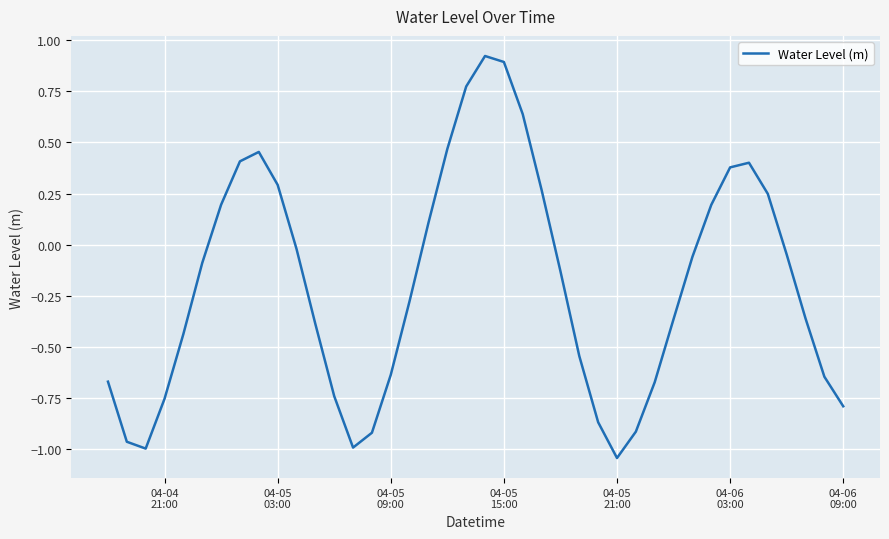

What is the difference between the maximum and minimum values?

2.0